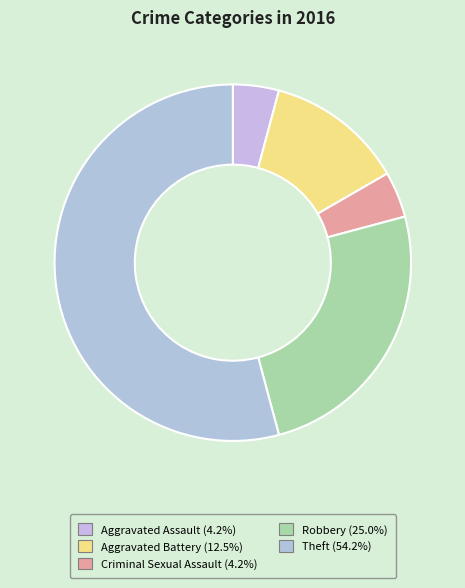

How many slices are in this pie chart?

5